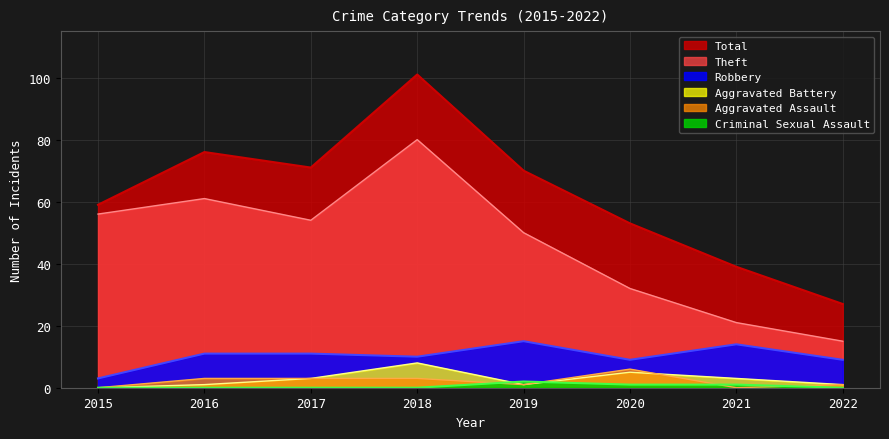

What is the difference between the Theft values at 2016 and 2019?

11